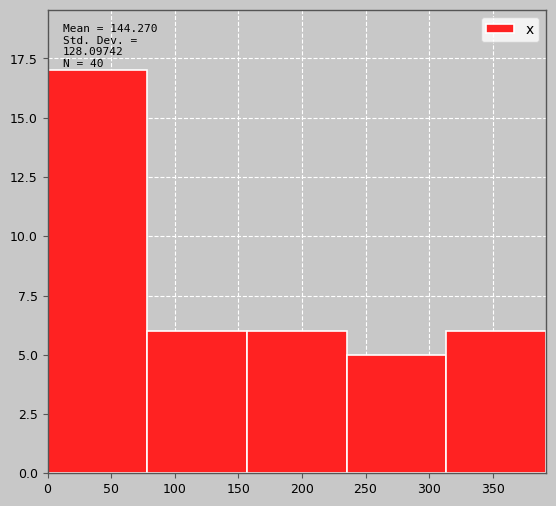

Which range on the x-axis has the tallest bar?

0 to 80